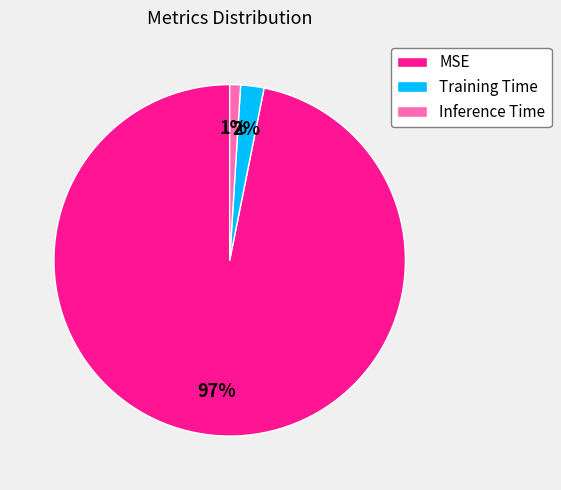

True or false: Training Time accounts for 2% of the total.

True